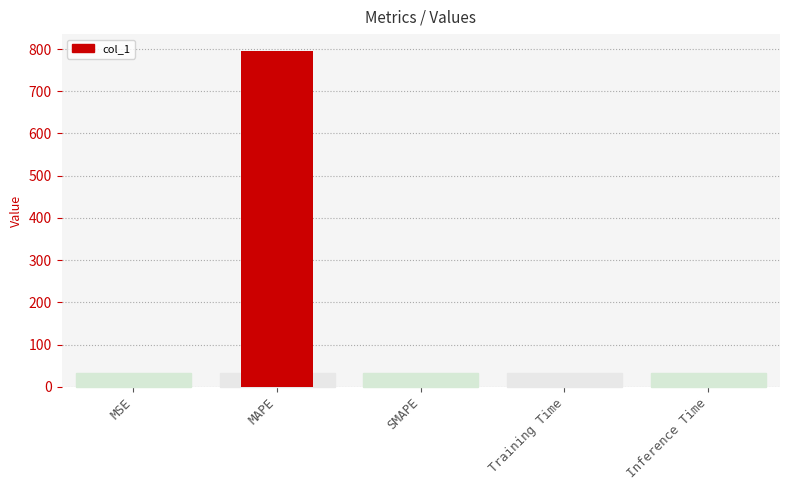

Between MAPE and SMAPE, which is larger?

MAPE